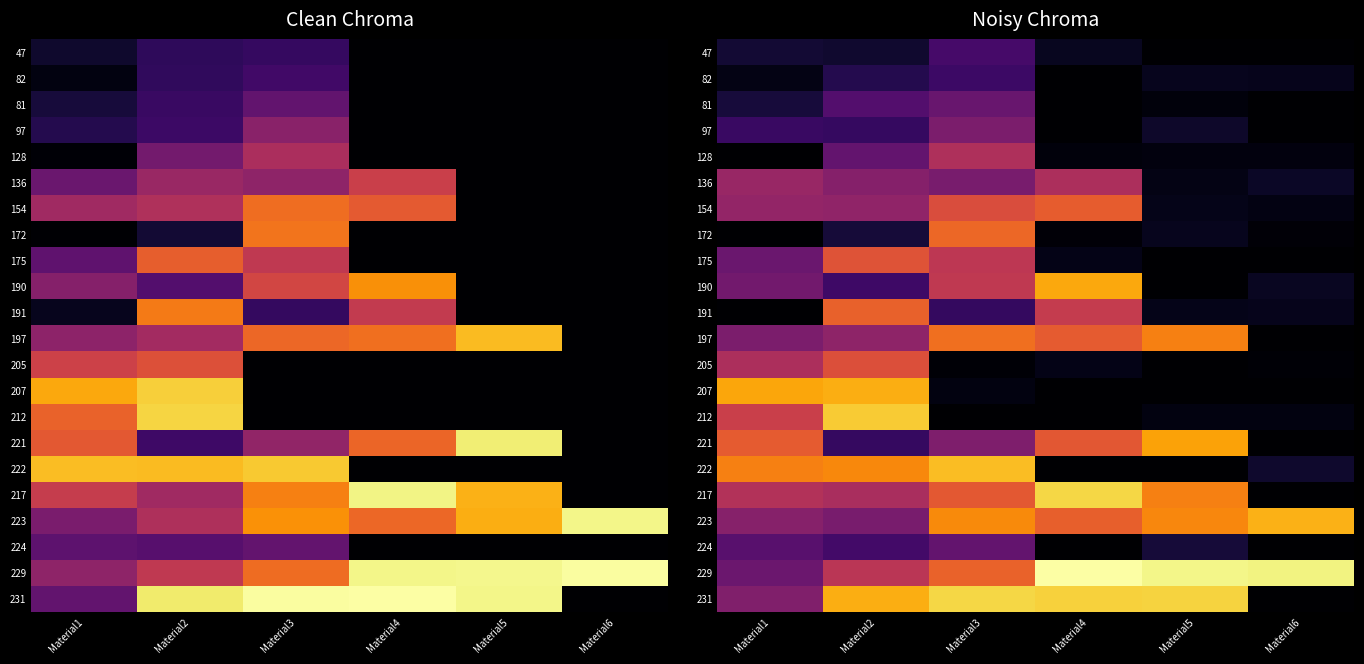

At which category is the sum across all series the highest?

Material3